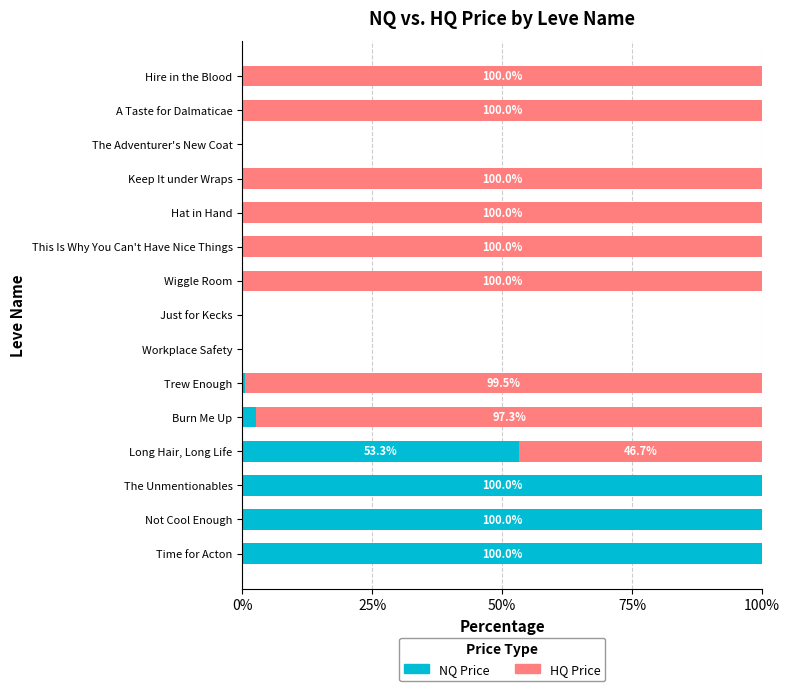

The NQ Price series shows 2.7 at Burn Me Up. True or false?

True